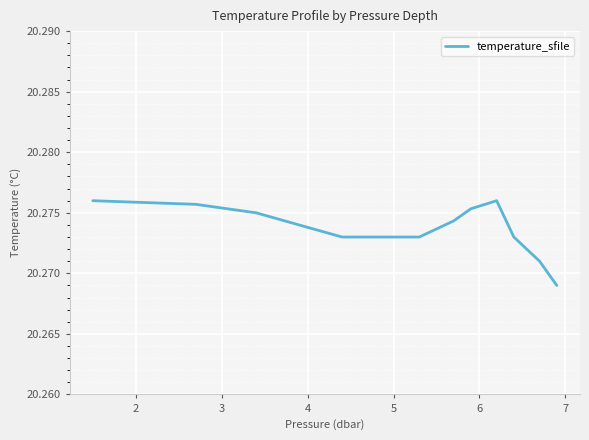

How many lines are shown in the chart?

1